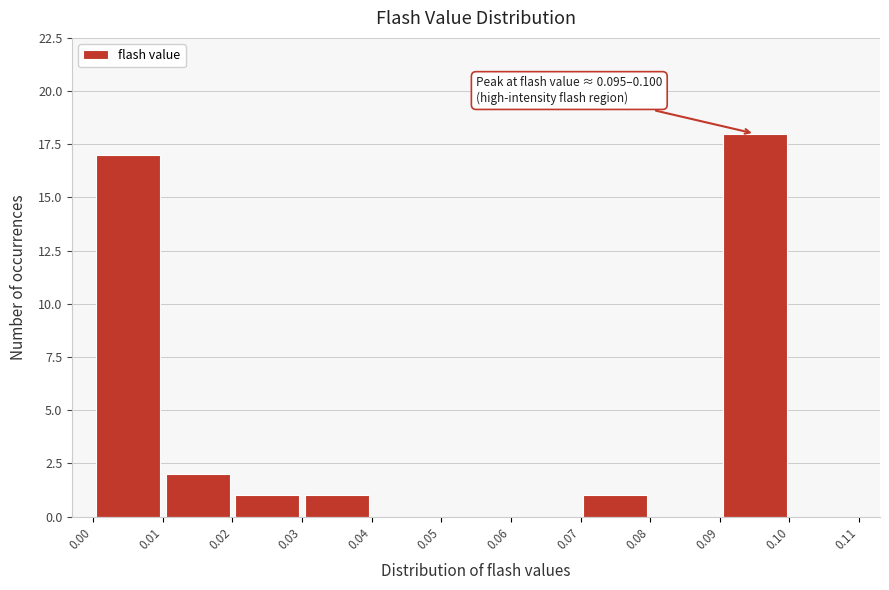

Over which range of the x-axis is the bar tallest?

0.09 to 0.10